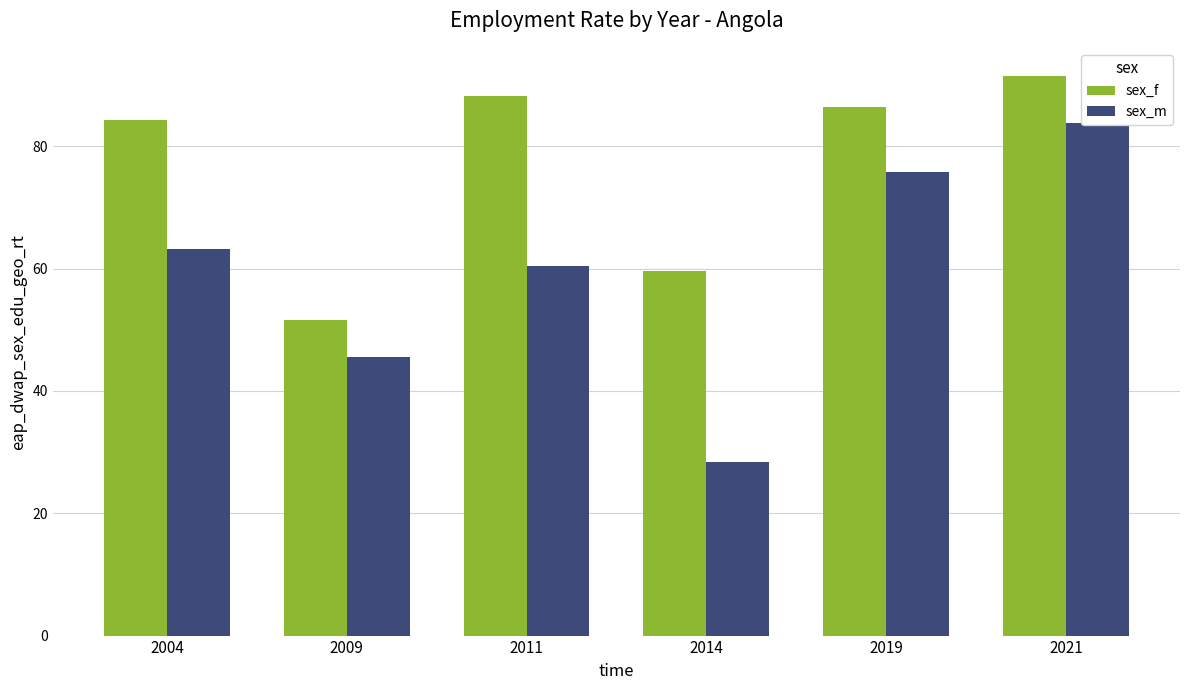

Rank the series by their maximum value, from lowest to highest.

sex_m, sex_f